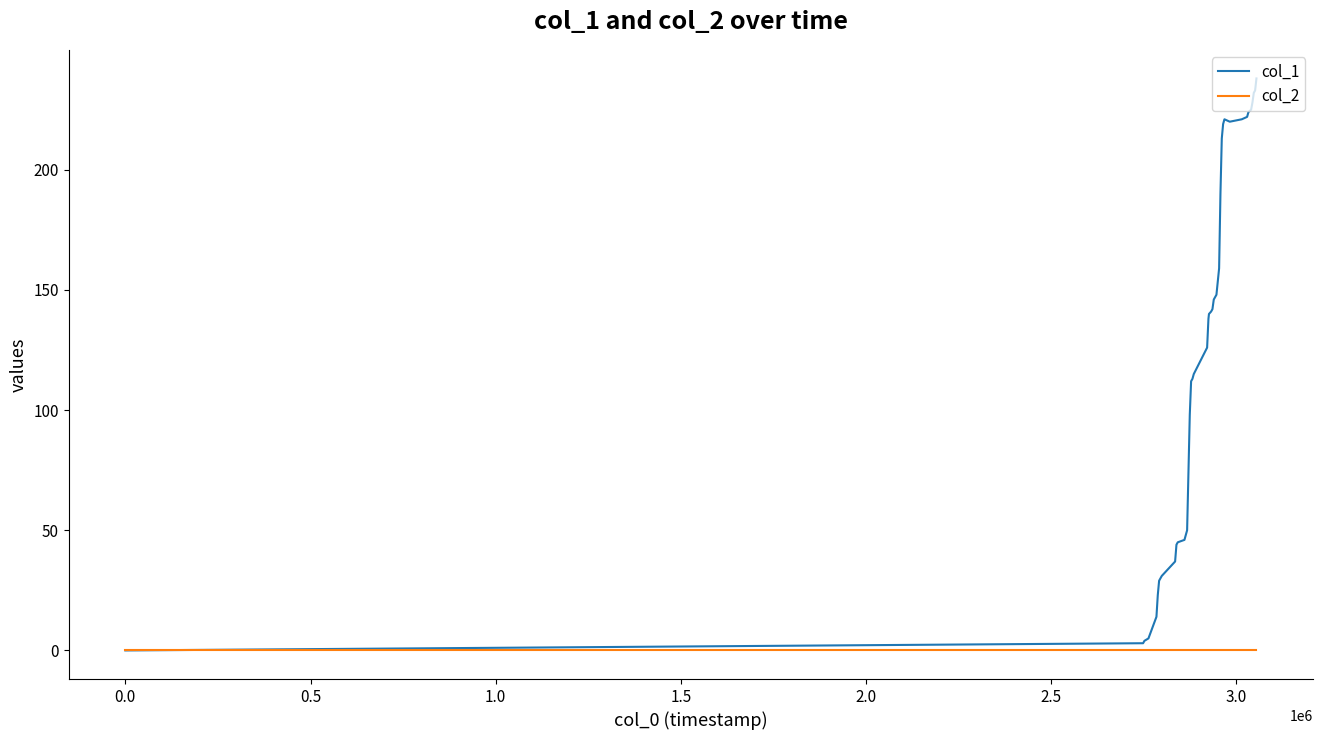

Which series has the largest range (max minus min)?

col_1